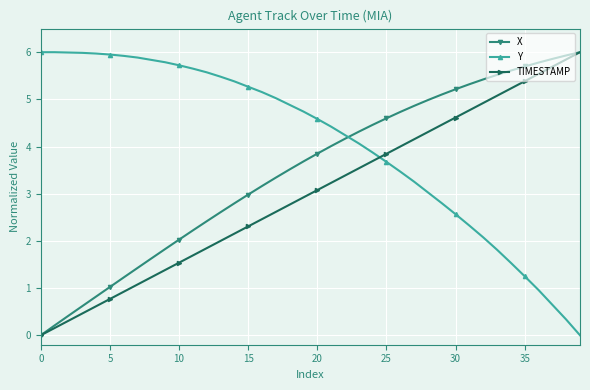

List the series in order of their overall mean, highest first.

Y, X, TIMESTAMP